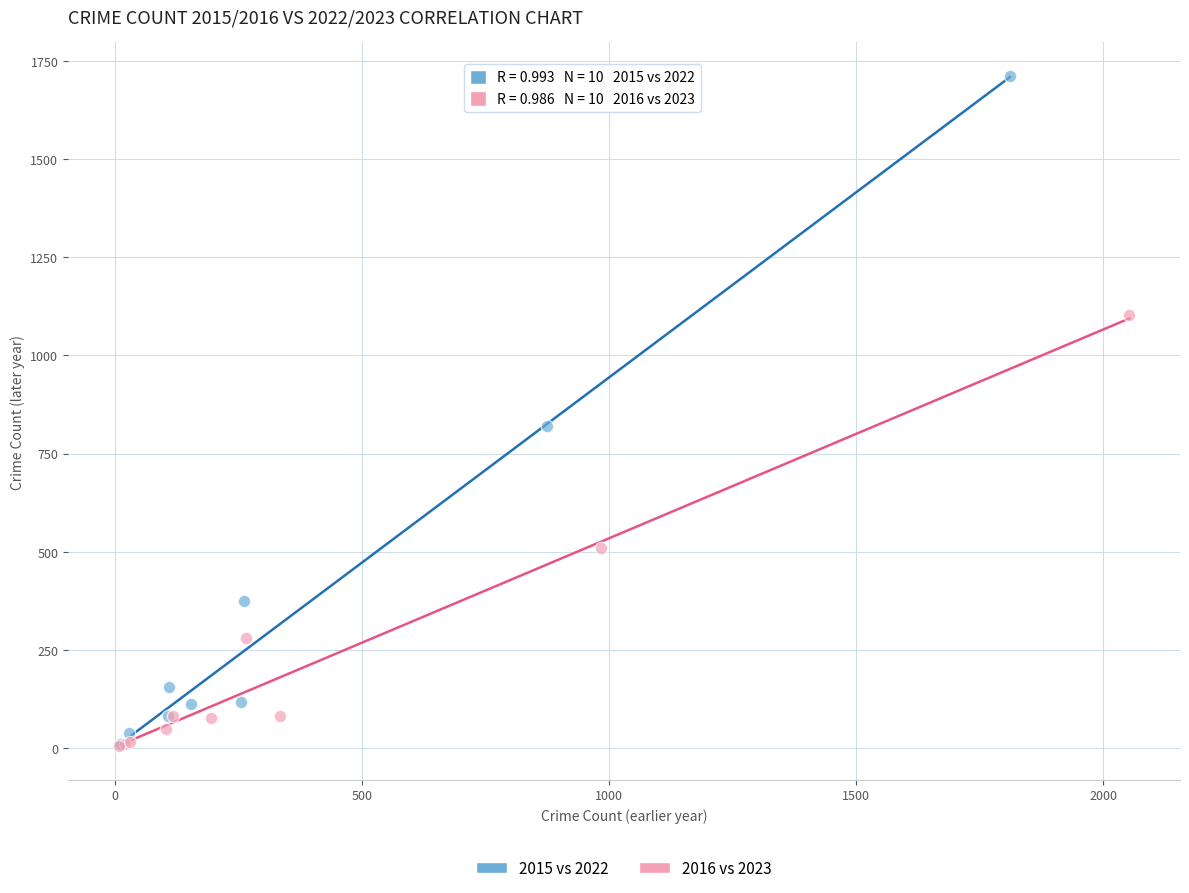

Which series has the largest Y range (max minus min)?

2015 vs 2022